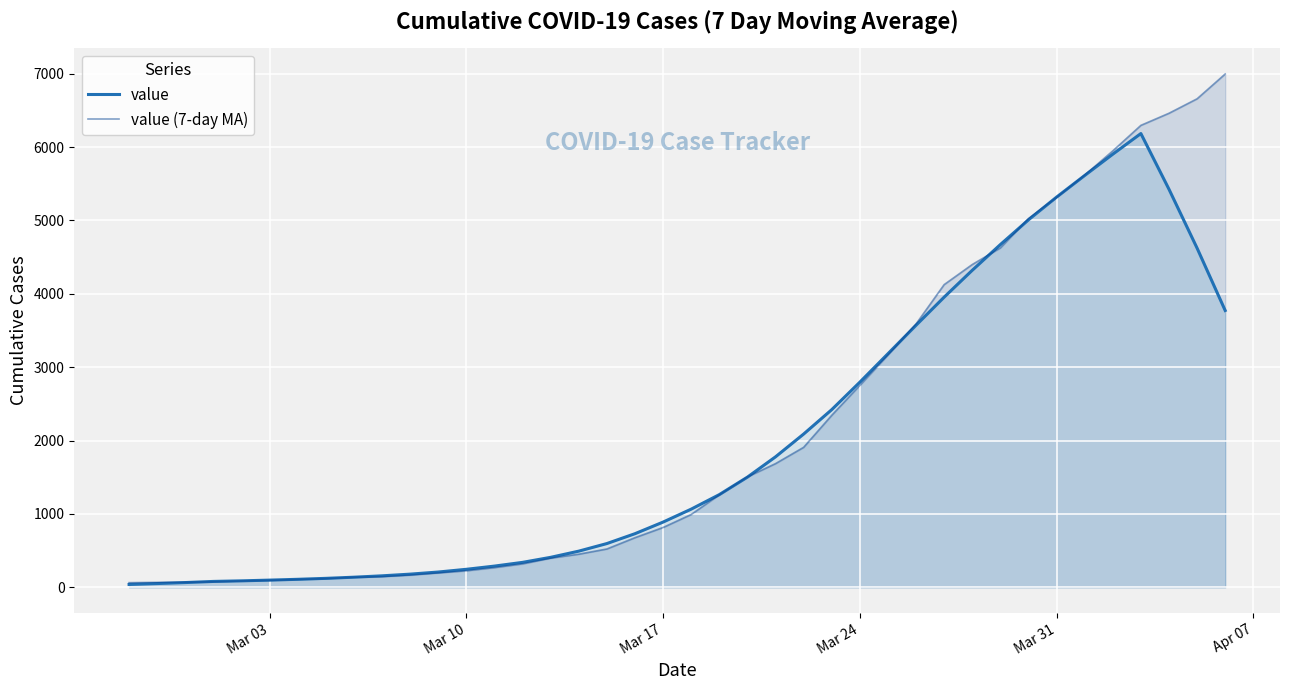

Which series has the largest range (max minus min)?

value (7-day MA)